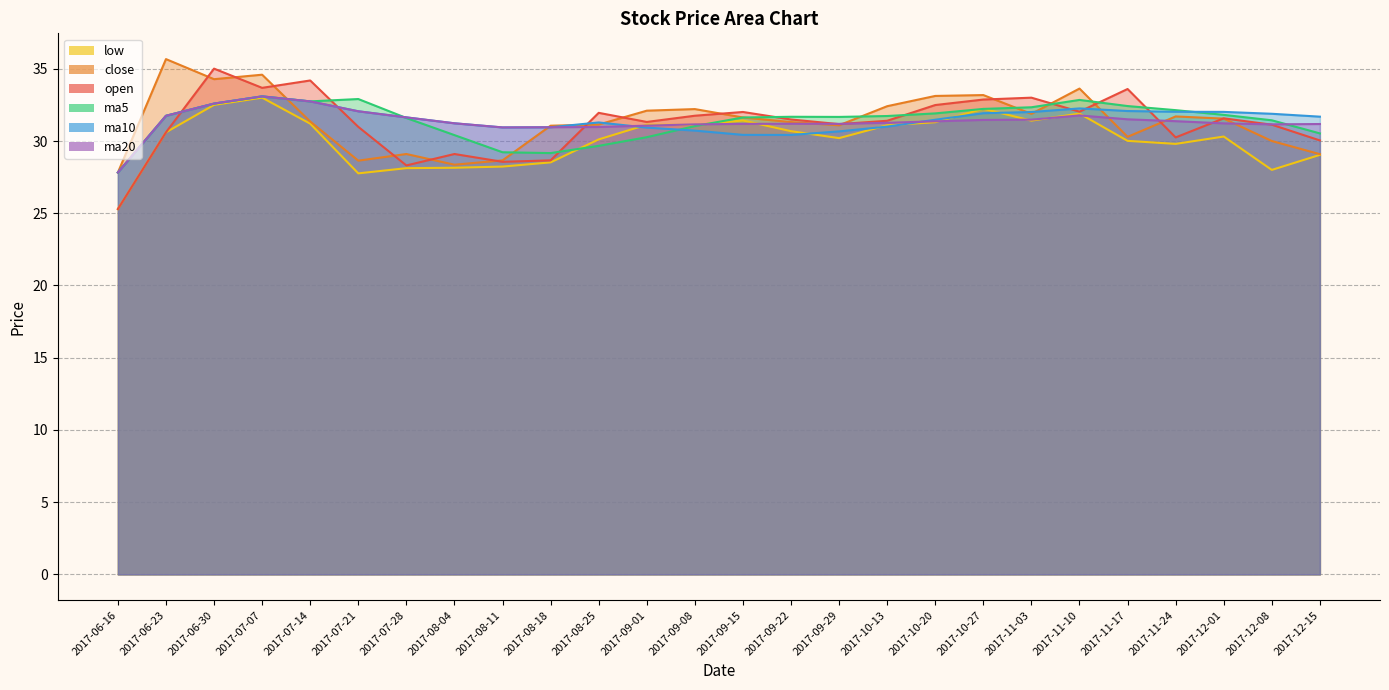

What is the maximum value shown in the chart?

35.7